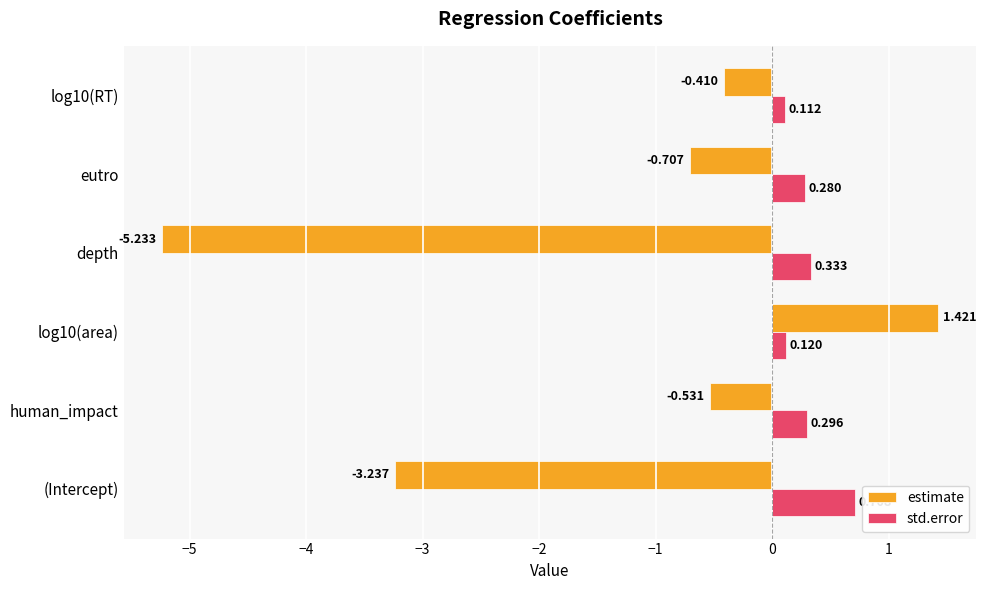

At which label is std.error closest to 0?

log10(RT)